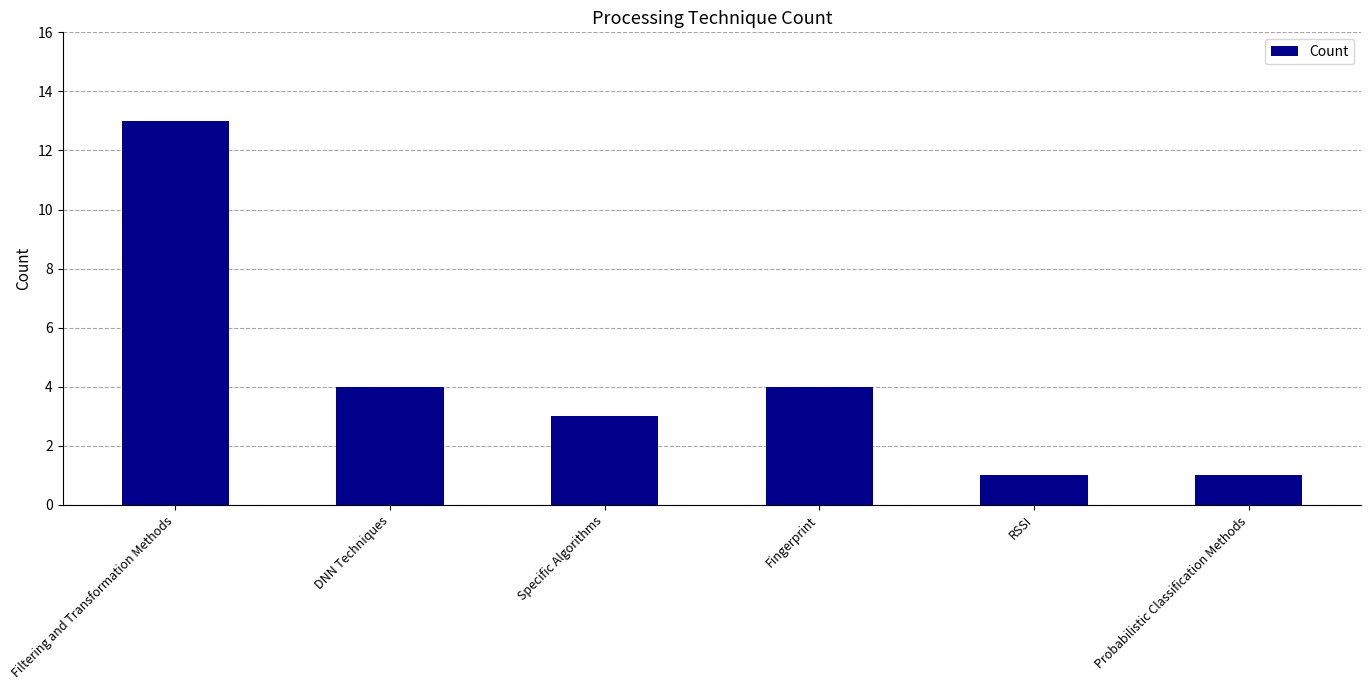

The chart shows a value of 2 at RSSI. True or false?

False